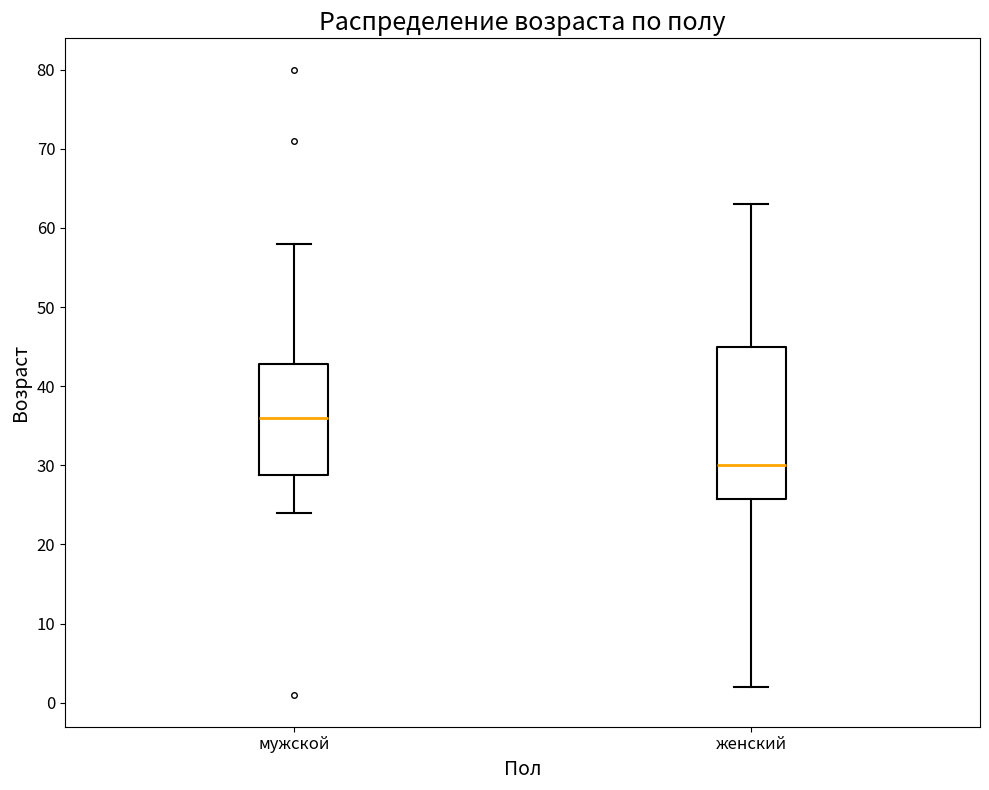

Which box has the lowest median line?

женский